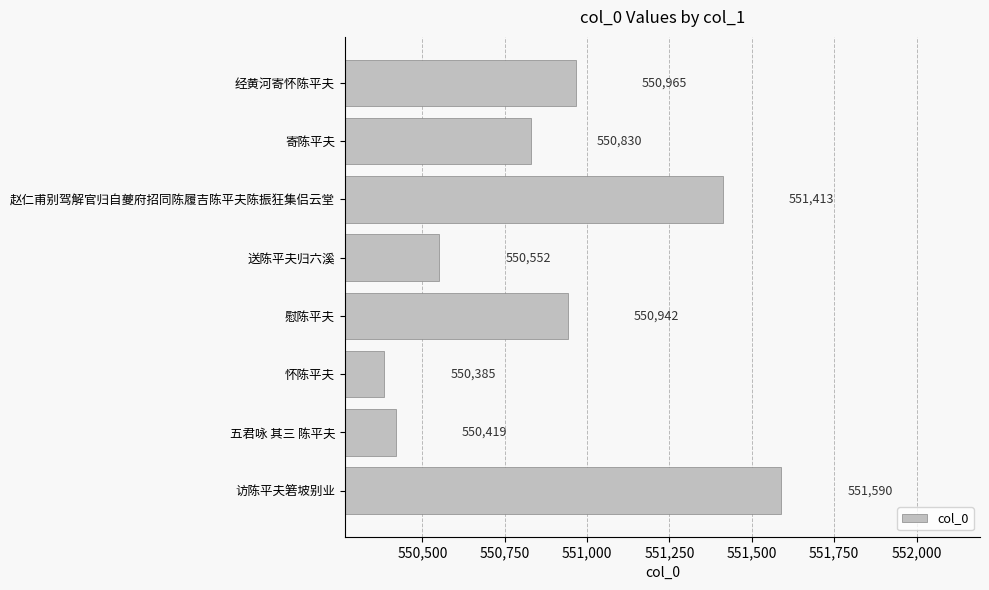

What position from the bottom is 赵仁甫别驾解官归自夔府招同陈履吉陈平夫陈振狂集侣云堂?

6